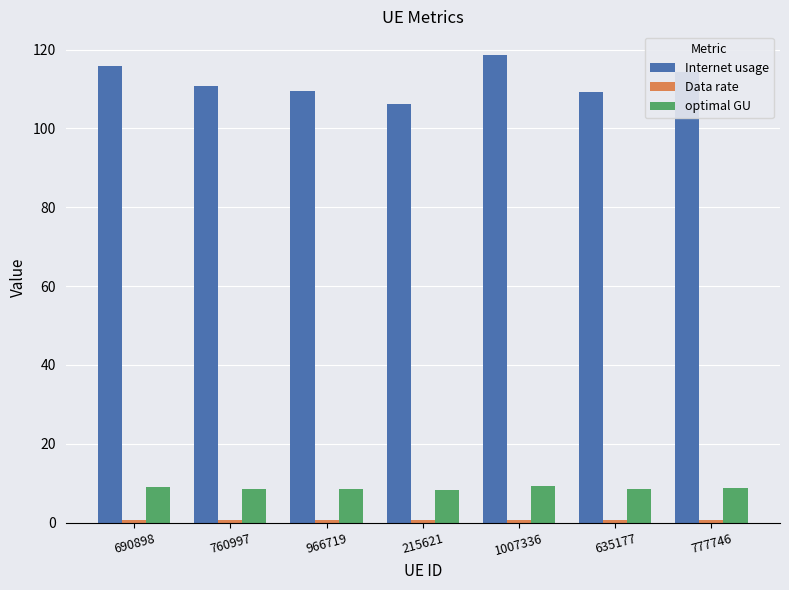

What is the average value of the optimal GU series?

8.6